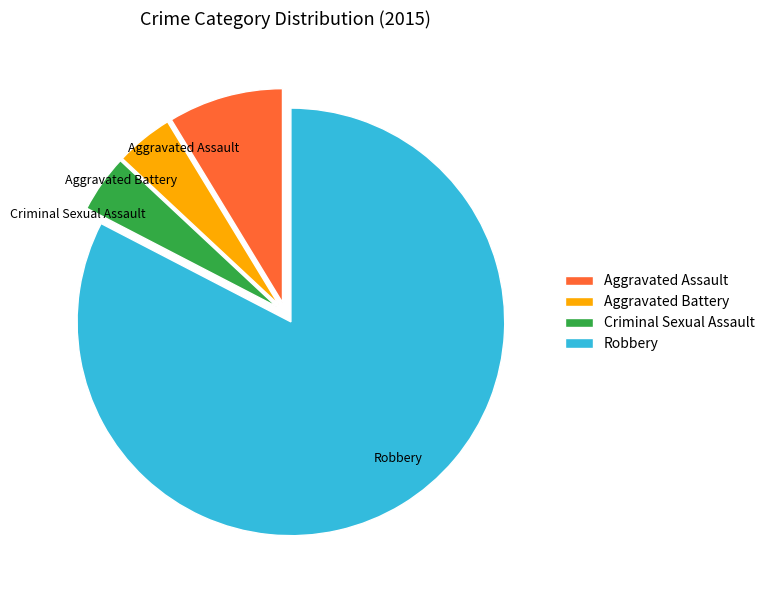

Which has a higher value, Aggravated Assault or Aggravated Battery?

Aggravated Assault